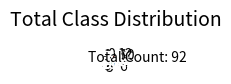

Does any single category account for the majority?

No